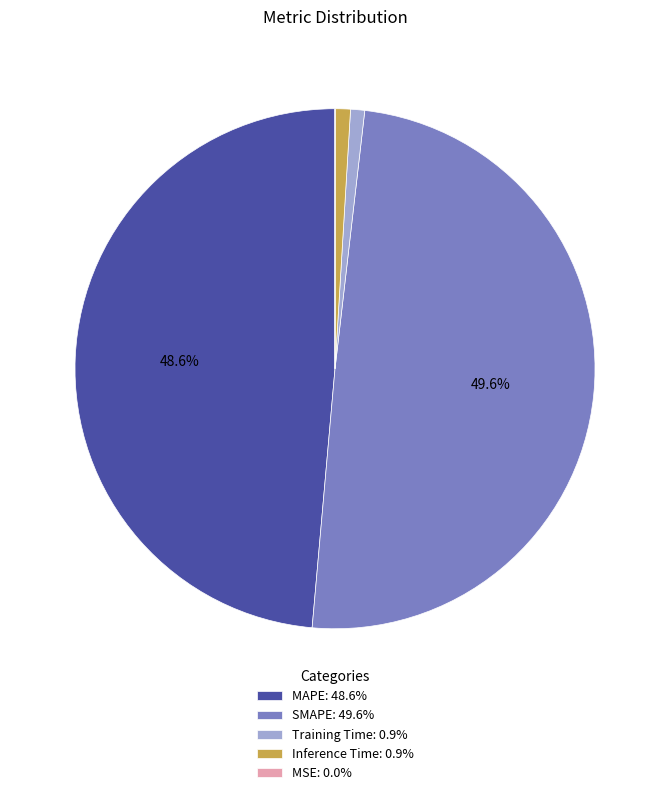

How much of the chart is everything except SMAPE: 49.6%?

50.4%